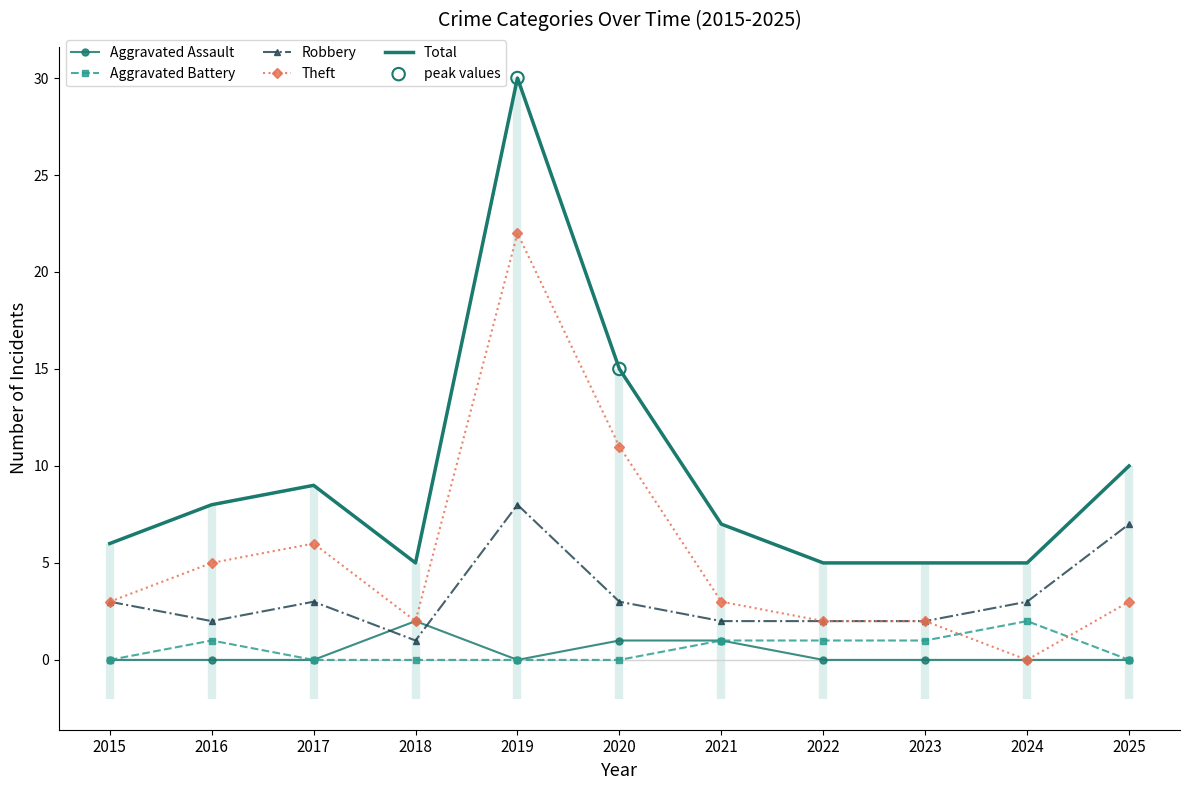

Is the value of Theft at 2025 greater than the value of Total at 2022?

No